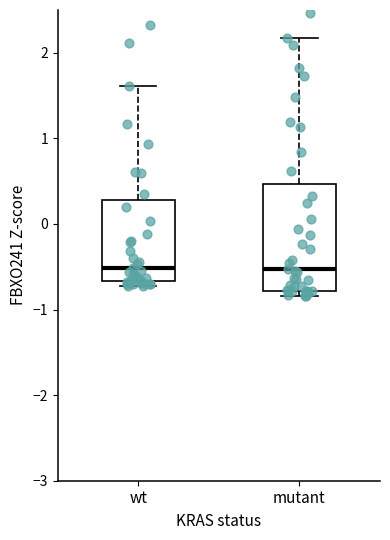

Where is the upper edge of the box for wt on the y-axis? The values are not printed on the chart, so give them approximately, as read against the axis.

0.3